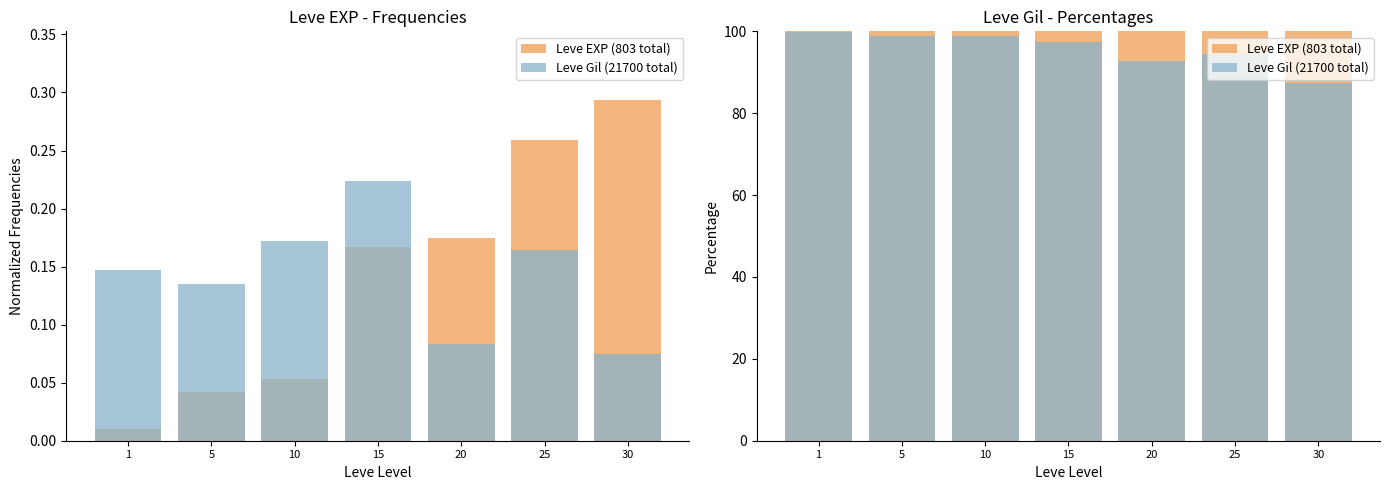

Rank the series by their average value, from lowest to highest.

Leve Gil (21700 total), Leve EXP (803 total)